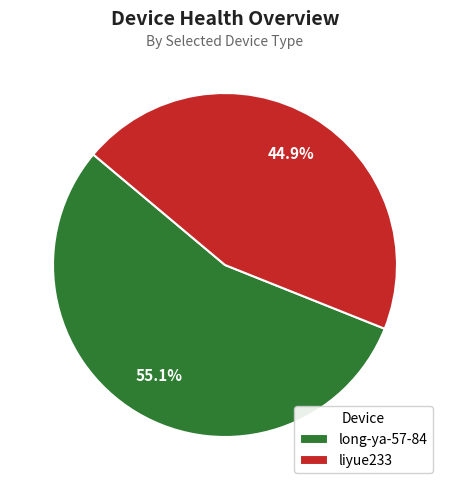

To the nearest percent, what is the combined percentage of long-ya-57-84 and liyue233?

100%